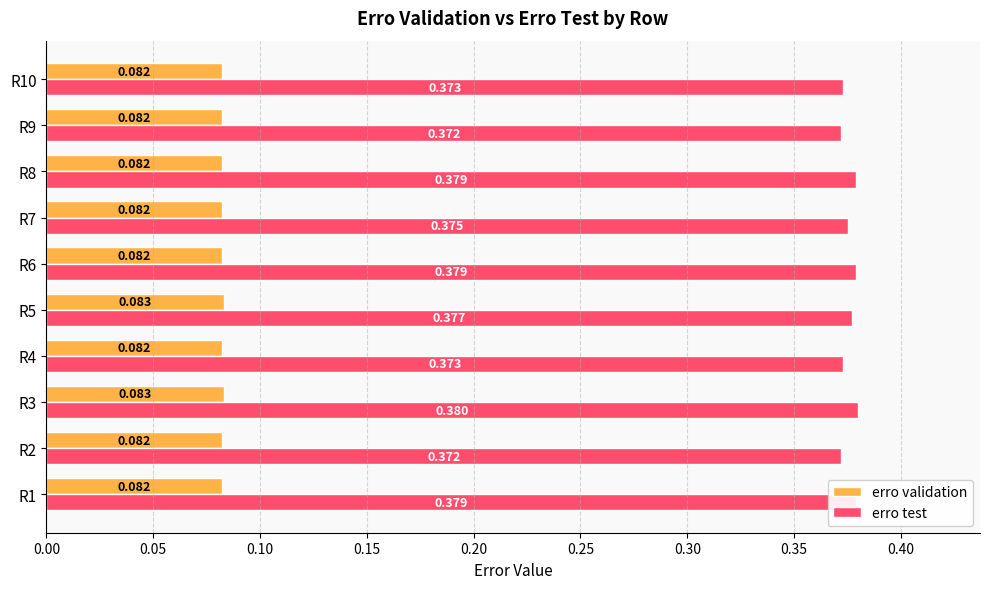

Which series has the widest spread of values?

erro test